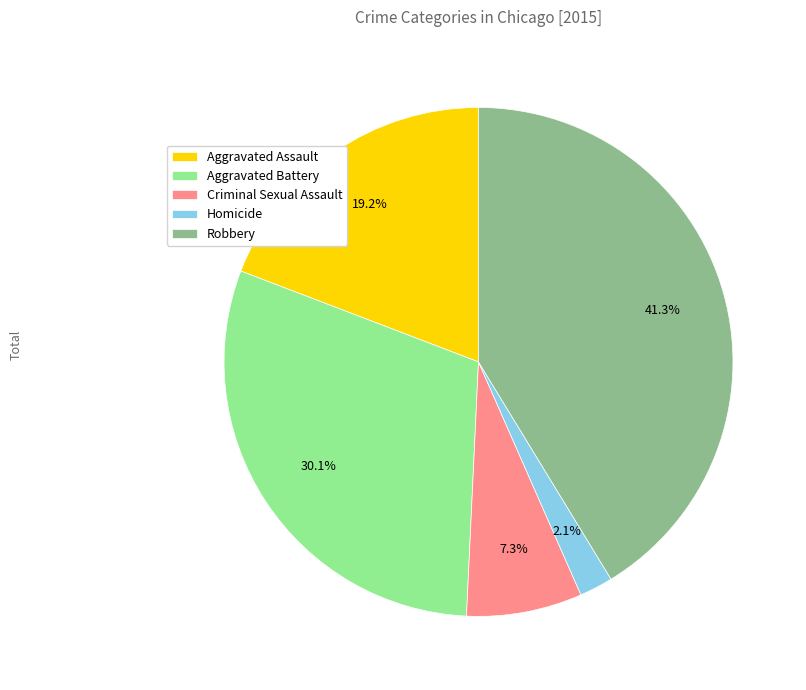

Is the sum of Homicide and Aggravated Battery greater than half?

No